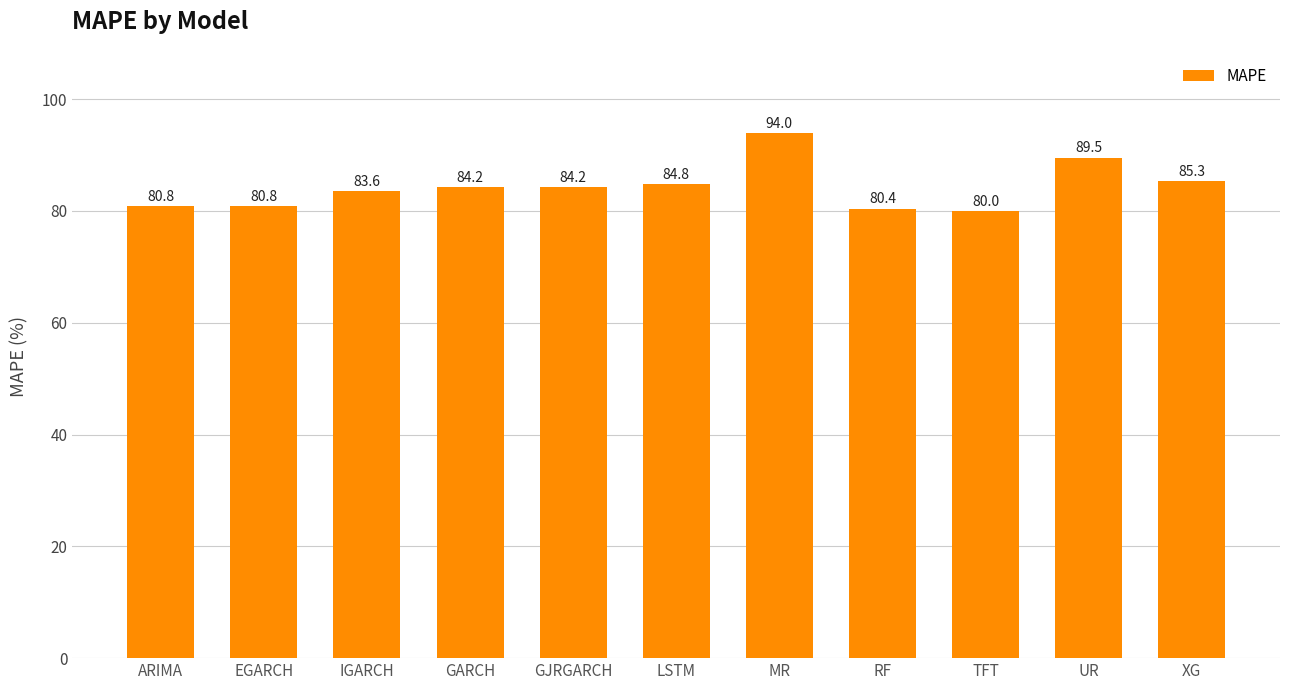

What is the value of the 8th bar from the left?

80.4